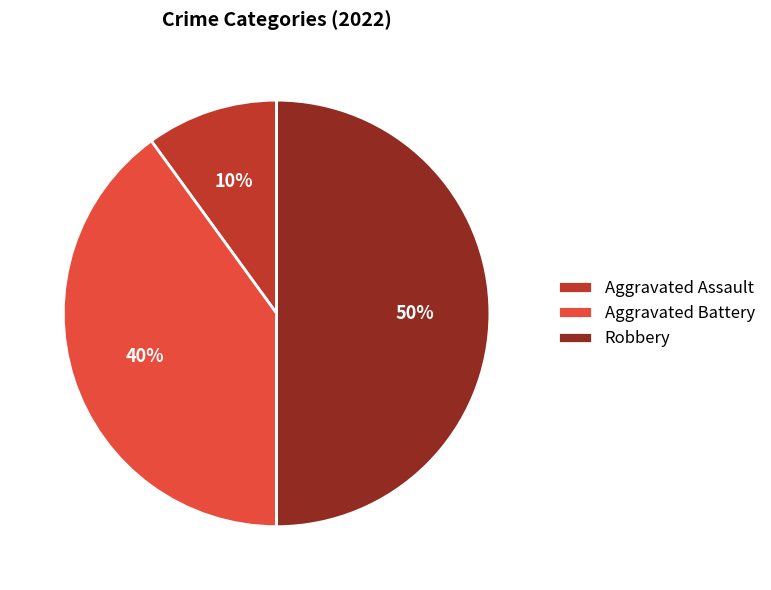

To the nearest percent, what portion does Robbery represent?

50%